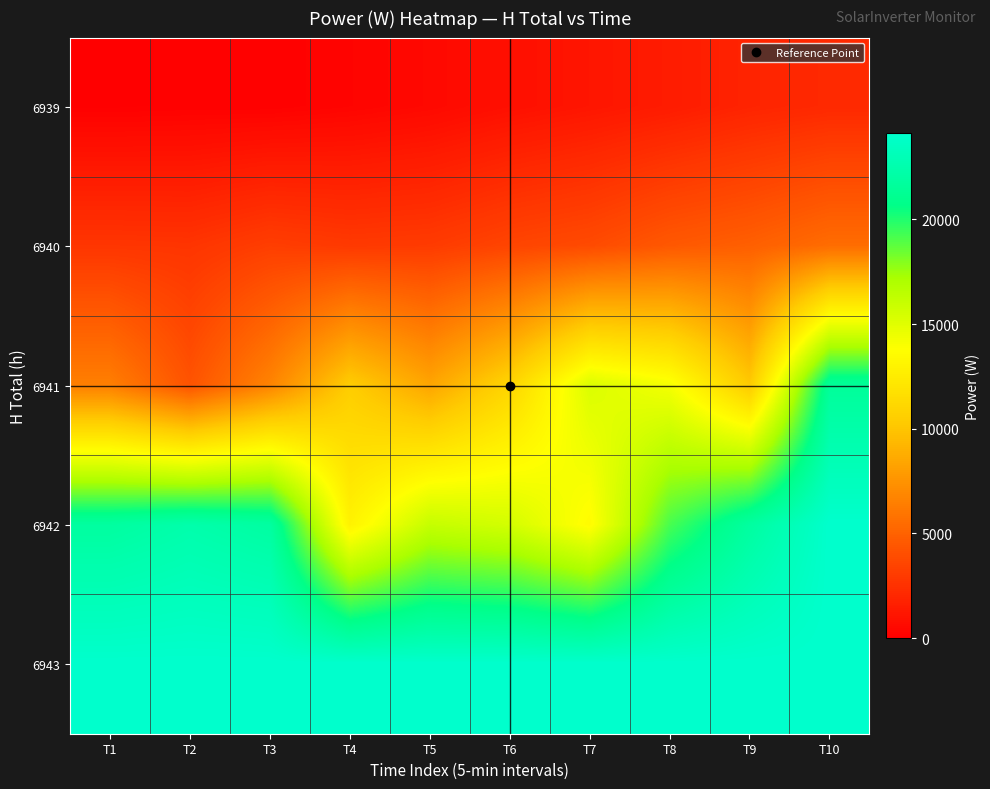

Which series has the largest total across all categories?

6943